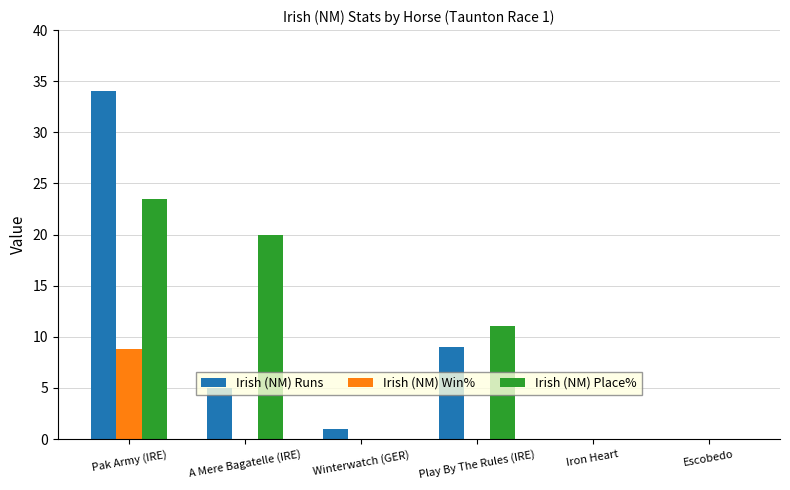

Which series has the largest range (max minus min)?

Irish (NM) Runs